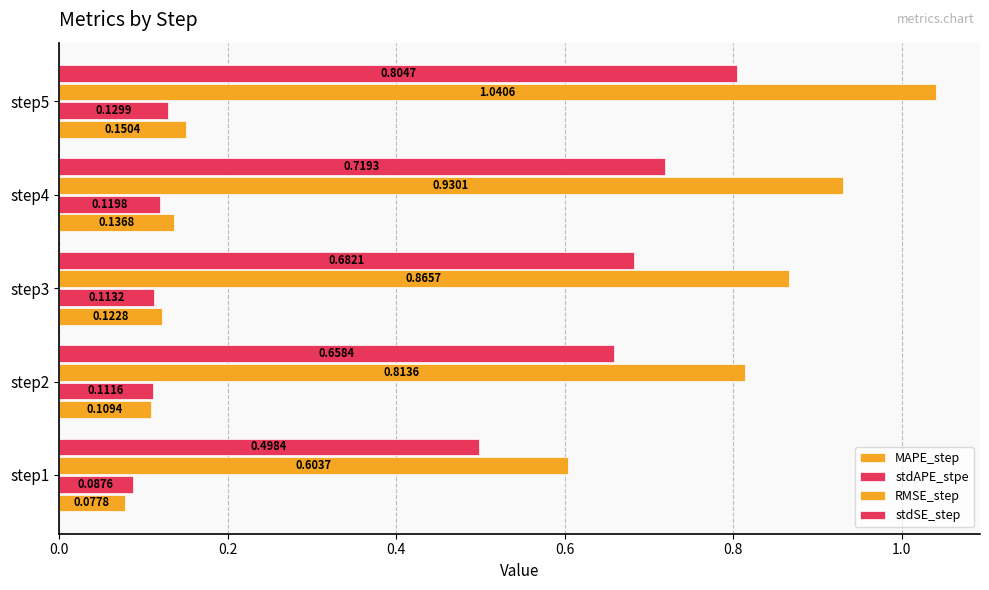

What is the sum of all MAPE_step values?

0.6